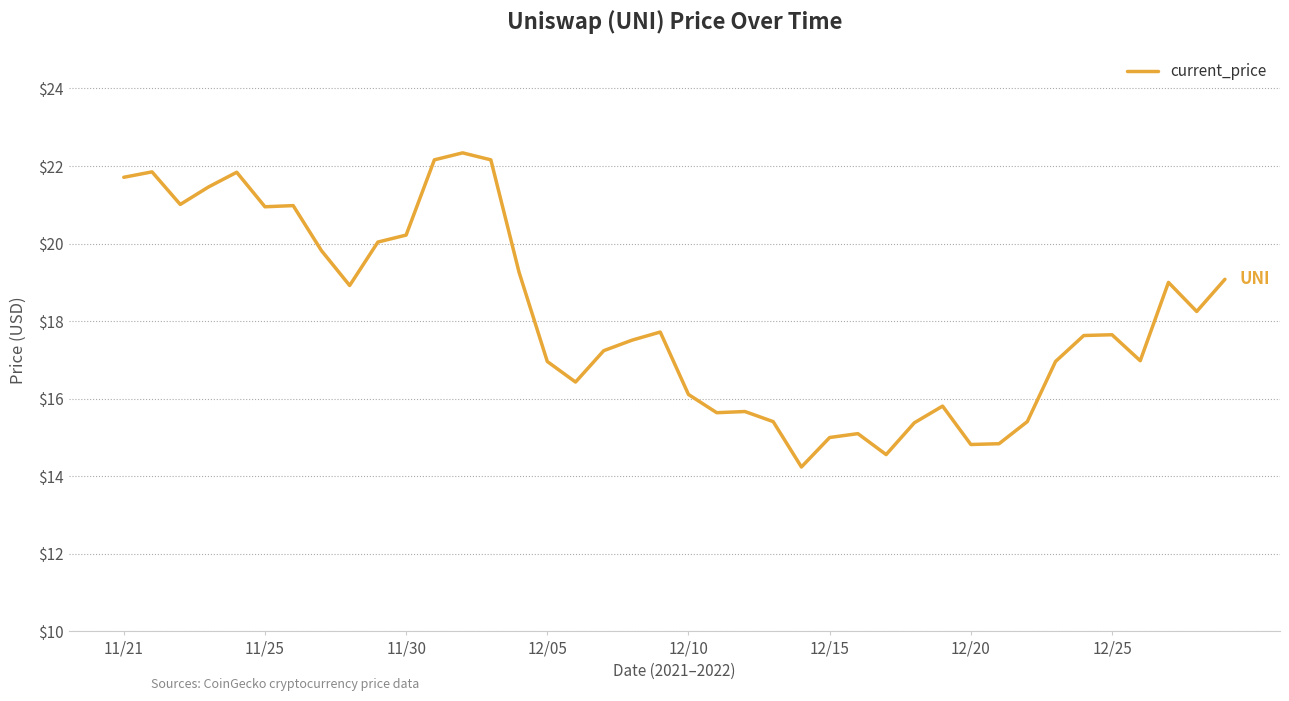

What is the minimum value shown in the chart?

14.2